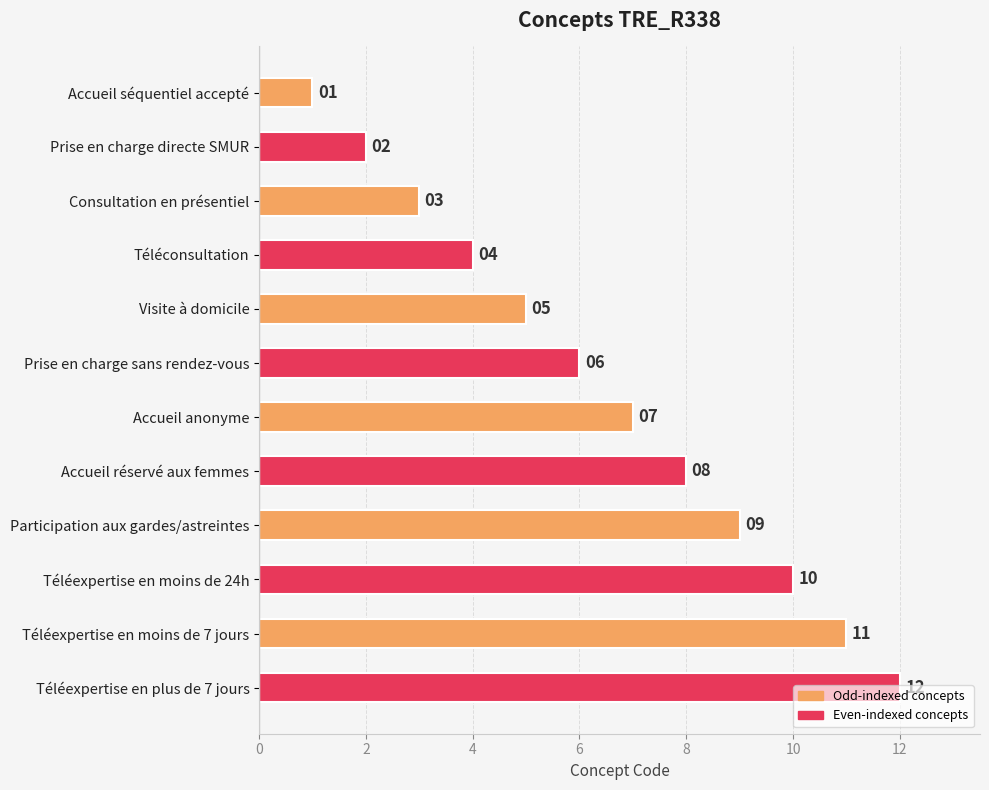

Between Téléexpertise en plus de 7 jours and Accueil réservé aux femmes, which is larger?

Téléexpertise en plus de 7 jours